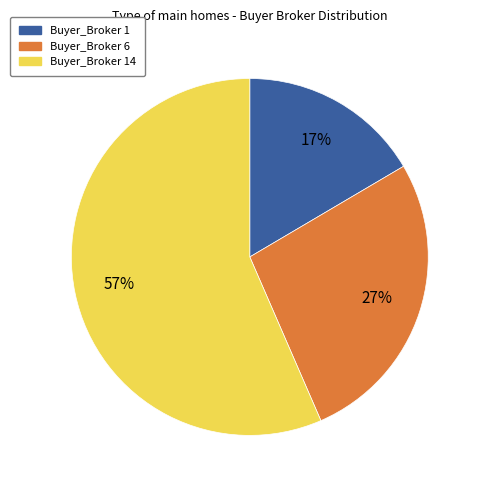

Is there a majority slice in this chart?

Yes